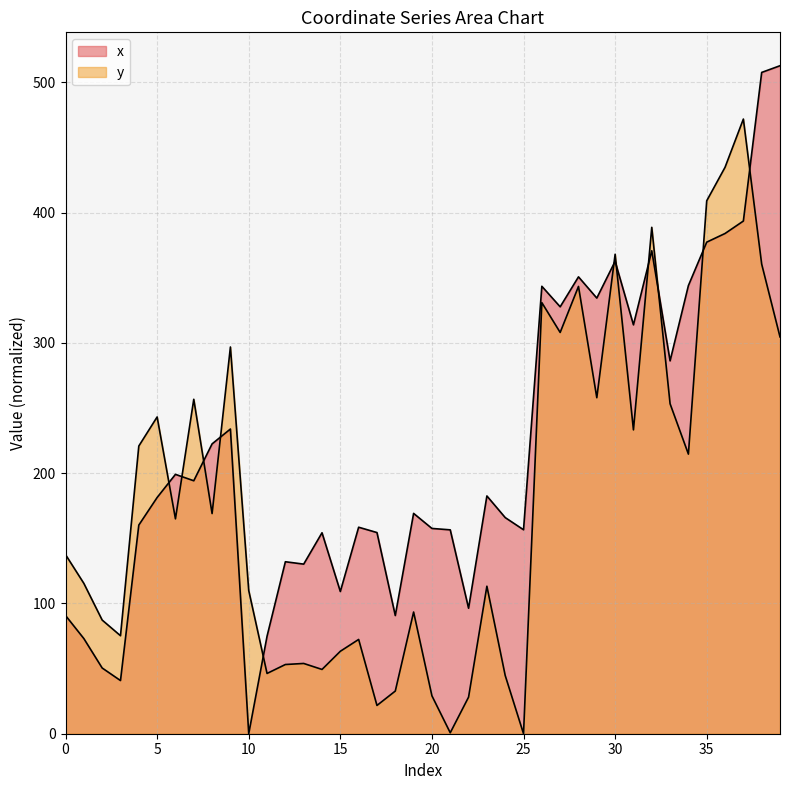

Which has a higher value, 35 or 7?

35